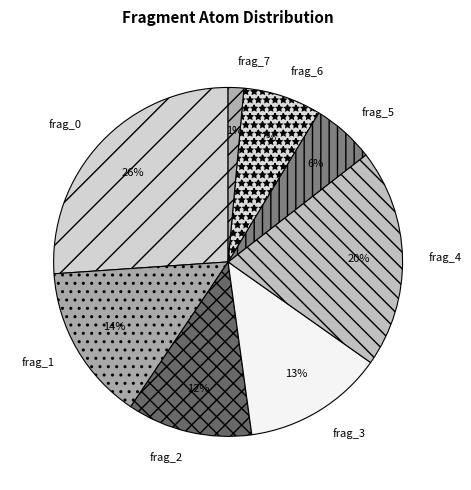

Does frag_2 represent more than half of the total?

No